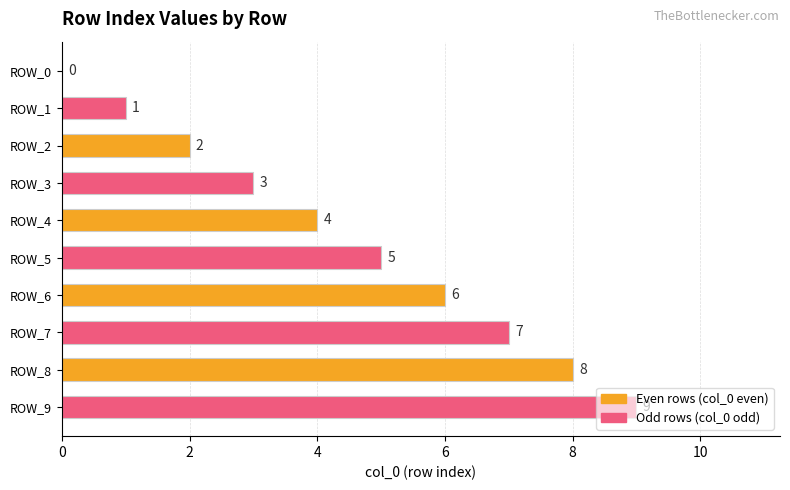

The value at ROW_0 is 5. True or false?

False